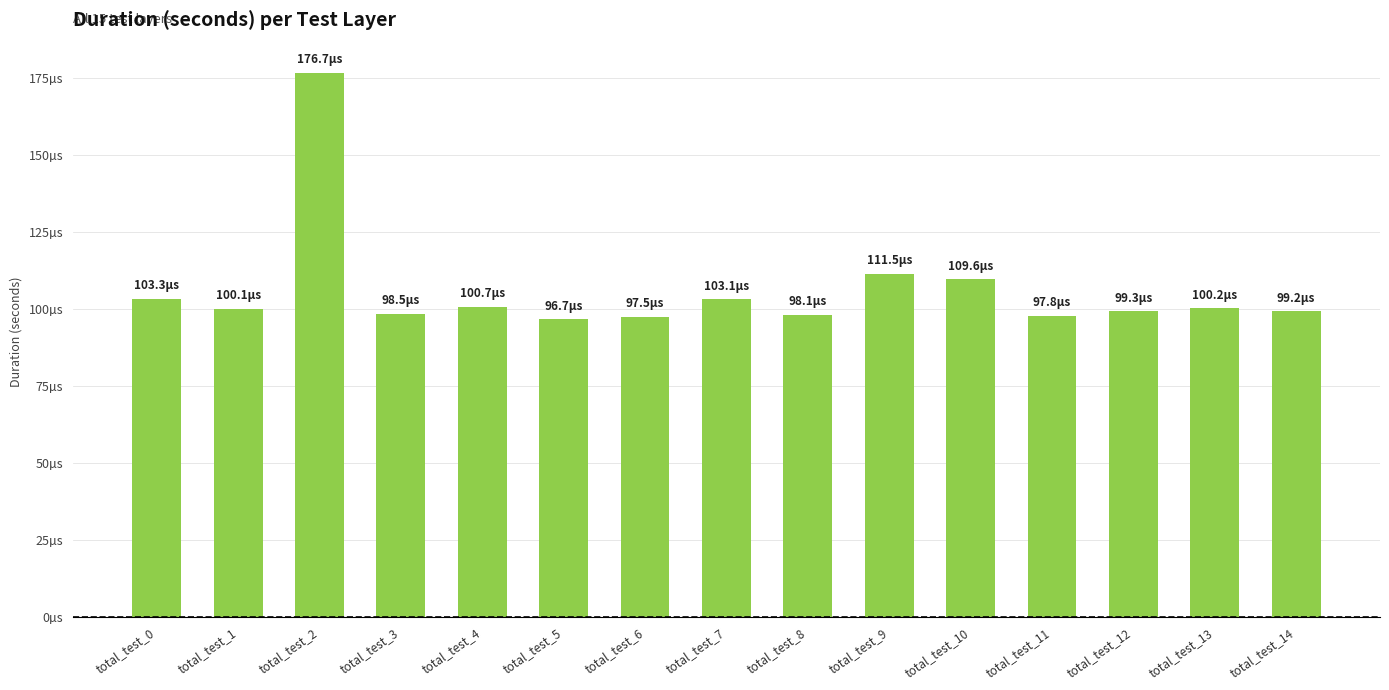

Does the chart contain any negative values?

No